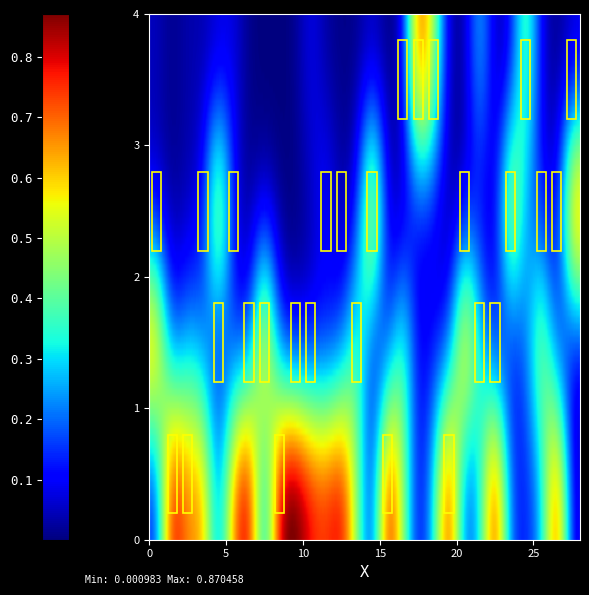

What is the difference between the highest and lowest values at 10?

0.8